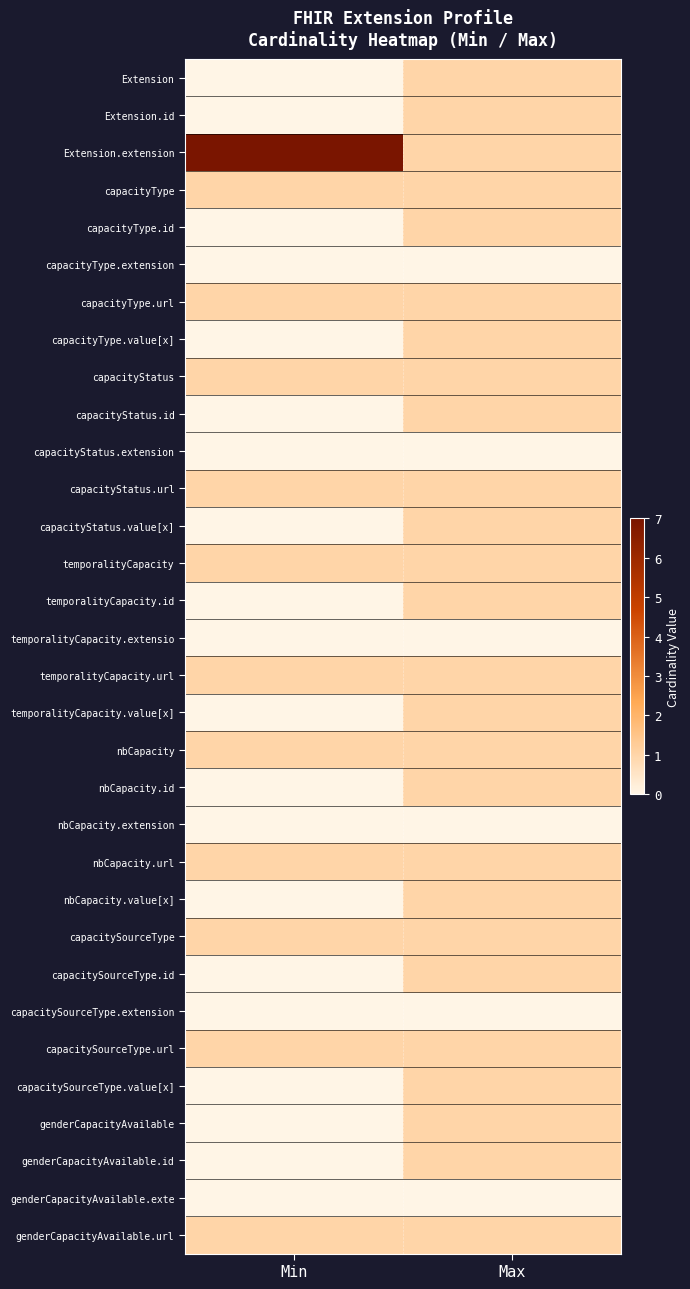

At Max, list the series in order from largest to smallest.

Extension, Extension.id, Extension.extension, capacityType, capacityType.id, capacityType.url, capacityType.value[x], capacityStatus, capacityStatus.id, capacityStatus.url, capacityStatus.value[x], temporalityCapacity, temporalityCapacity.id, temporalityCapacity.url, temporalityCapacity.value[x], nbCapacity, nbCapacity.id, nbCapacity.url, nbCapacity.value[x], capacitySourceType, capacitySourceType.id, capacitySourceType.url, capacitySourceType.value[x], genderCapacityAvailable, genderCapacityAvailable.id, genderCapacityAvailable.url, capacityType.extension, capacityStatus.extension, temporalityCapacity.extensio, nbCapacity.extension, capacitySourceType.extension, genderCapacityAvailable.exte